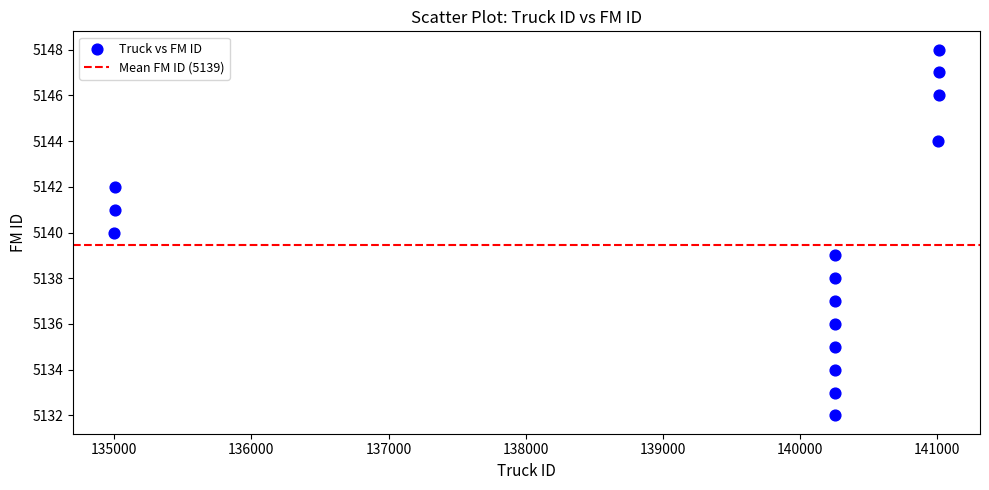

What is the range of Y values (max minus min)?

16